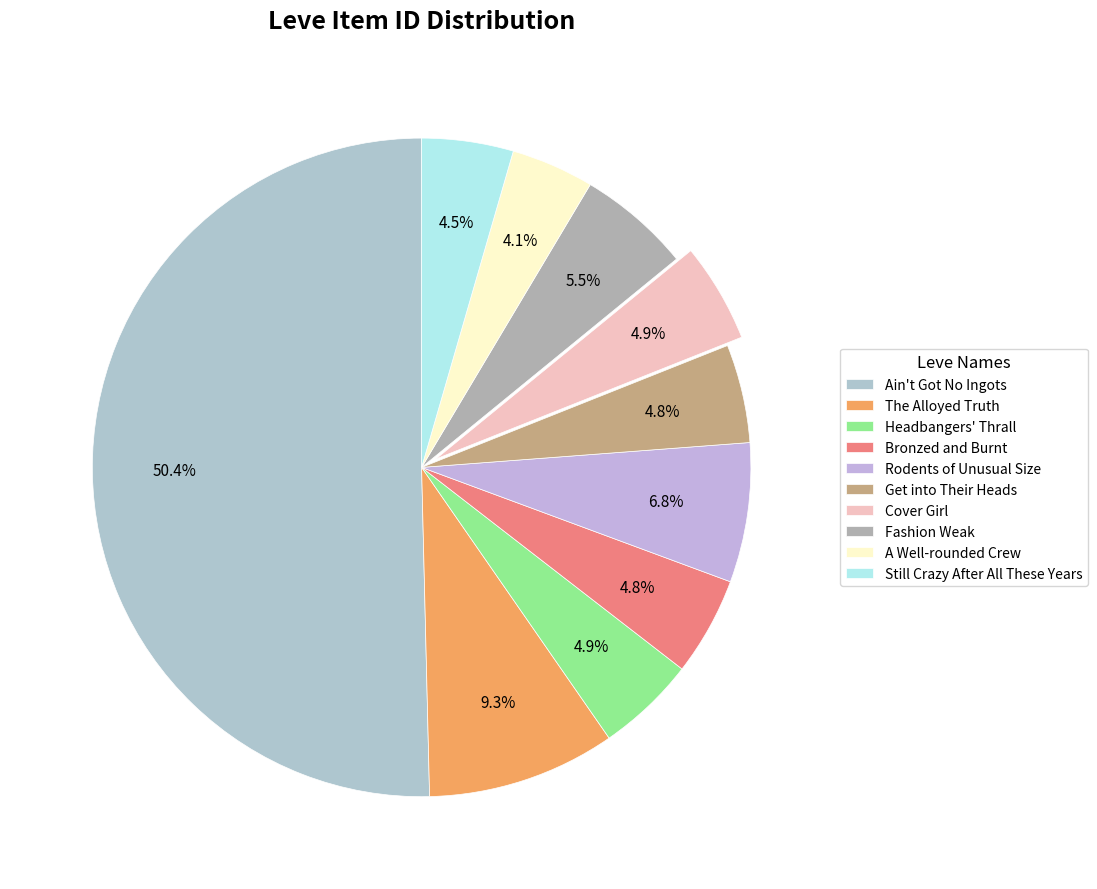

To the nearest percent, what portion does Still Crazy After All These Years represent?

4%